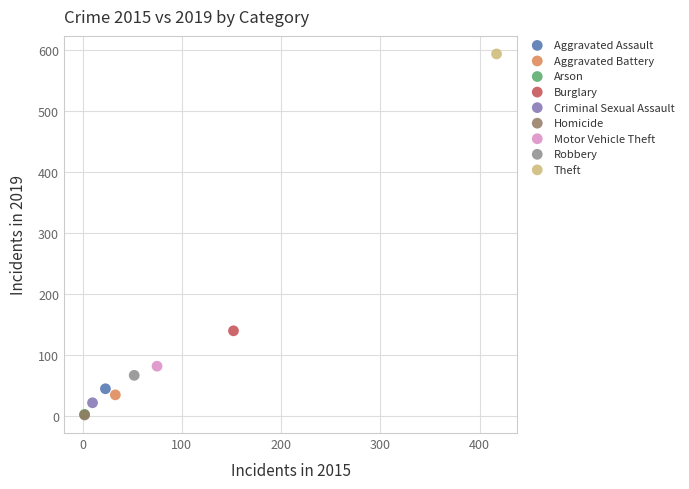

What are all the series names shown in the legend?

Aggravated Assault, Aggravated Battery, Arson, Burglary, Criminal Sexual Assault, Homicide, Motor Vehicle Theft, Robbery, Theft